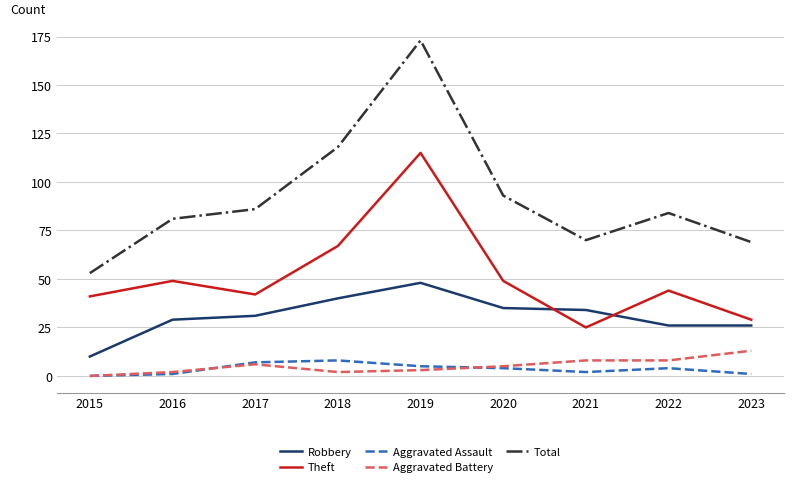

What is the maximum value shown in the chart?

173